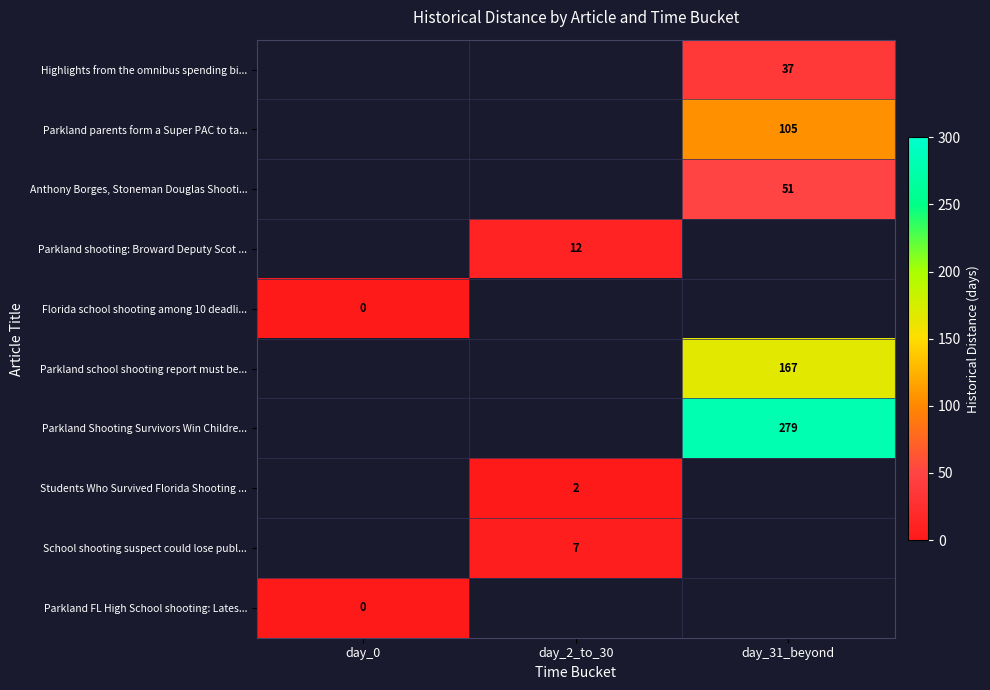

The Students Who Survived Florida Shooting ... series shows 3 at day_2_to_30. True or false?

False